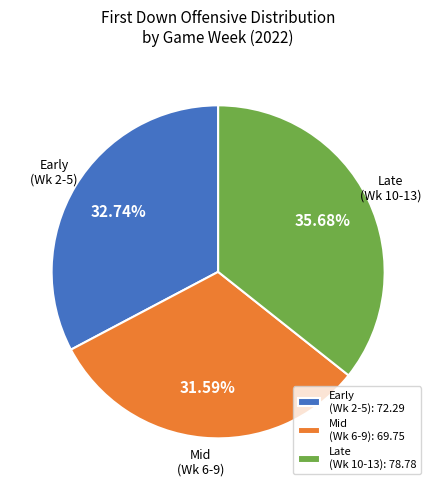

Does Mid (Wk 6-9): 69.75 represent more than half of the total?

No